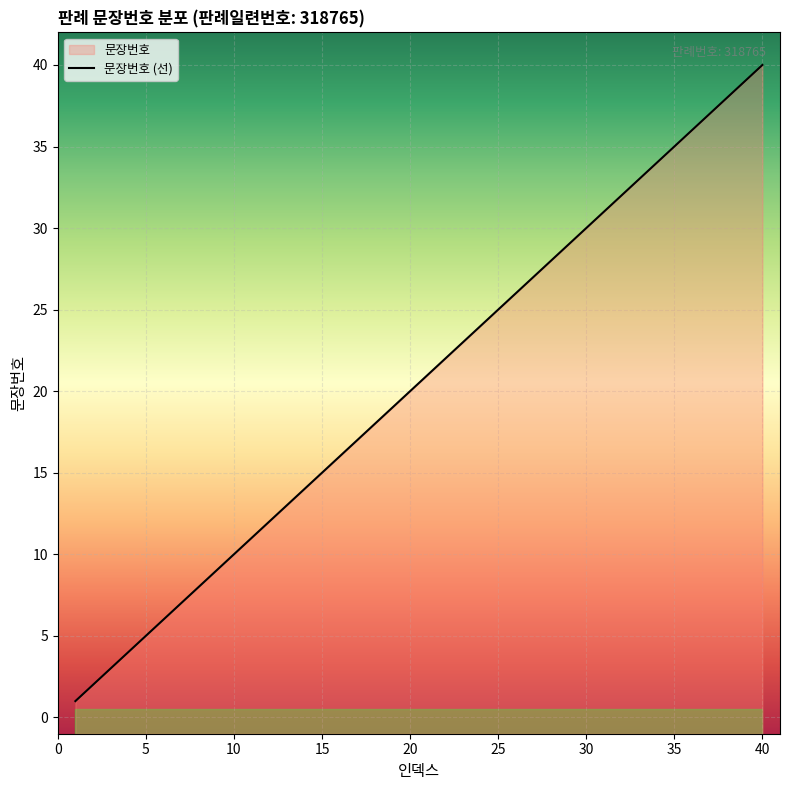

What is the difference between the maximum and minimum values?

39